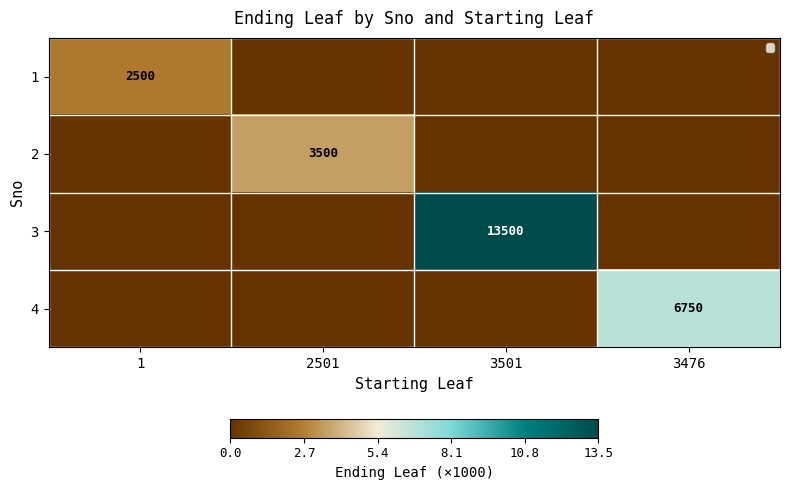

The 4 series shows 9985 at 3476. True or false?

False